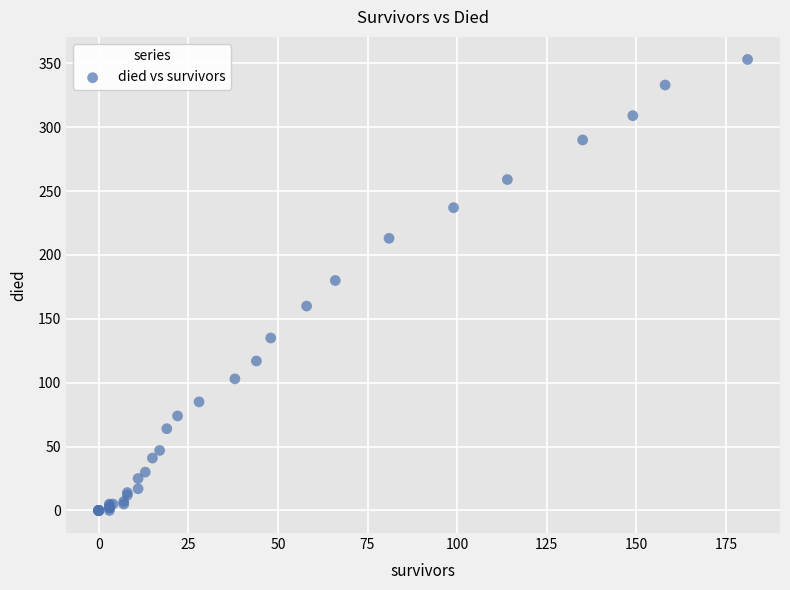

What Y value in the scatter plot is closest to 176?

180